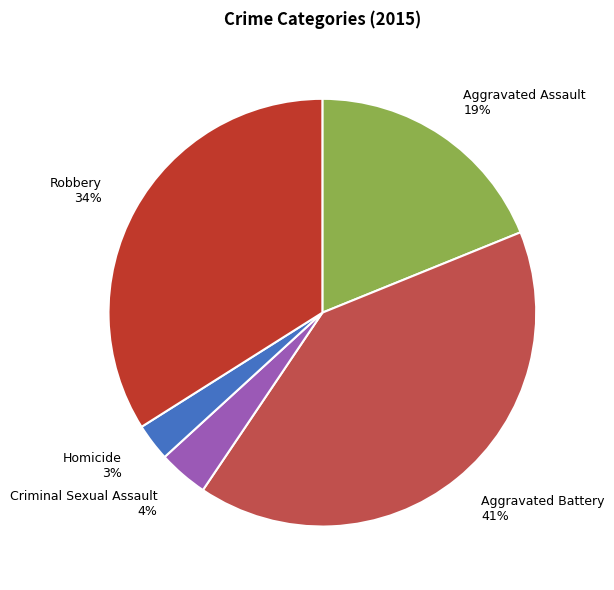

Is it true that Aggravated Assault is 19% of the pie?

True